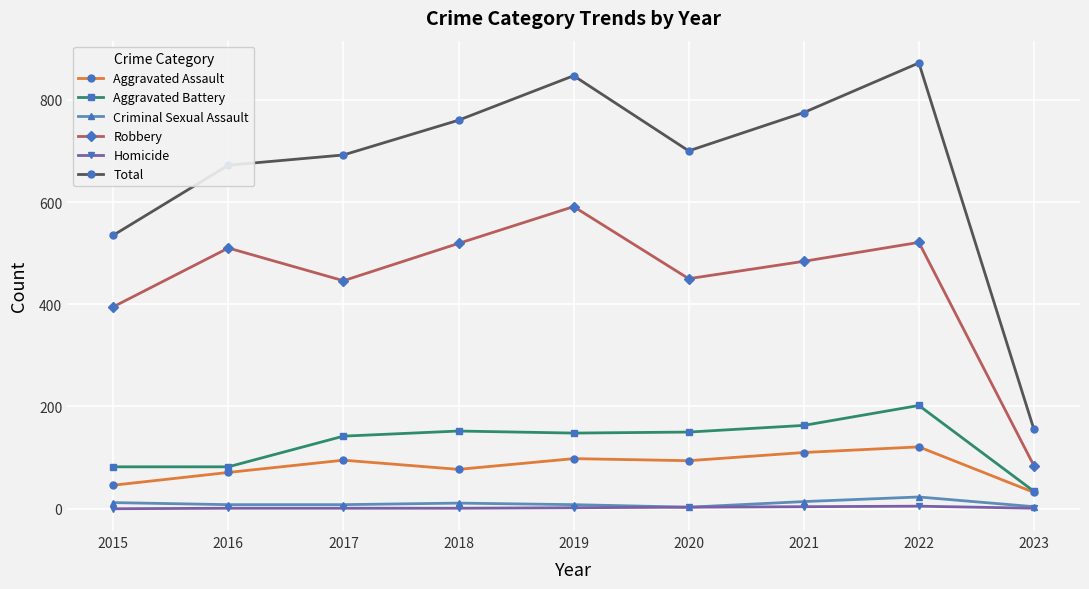

True or false: Aggravated Assault and Total cross at least once.

False